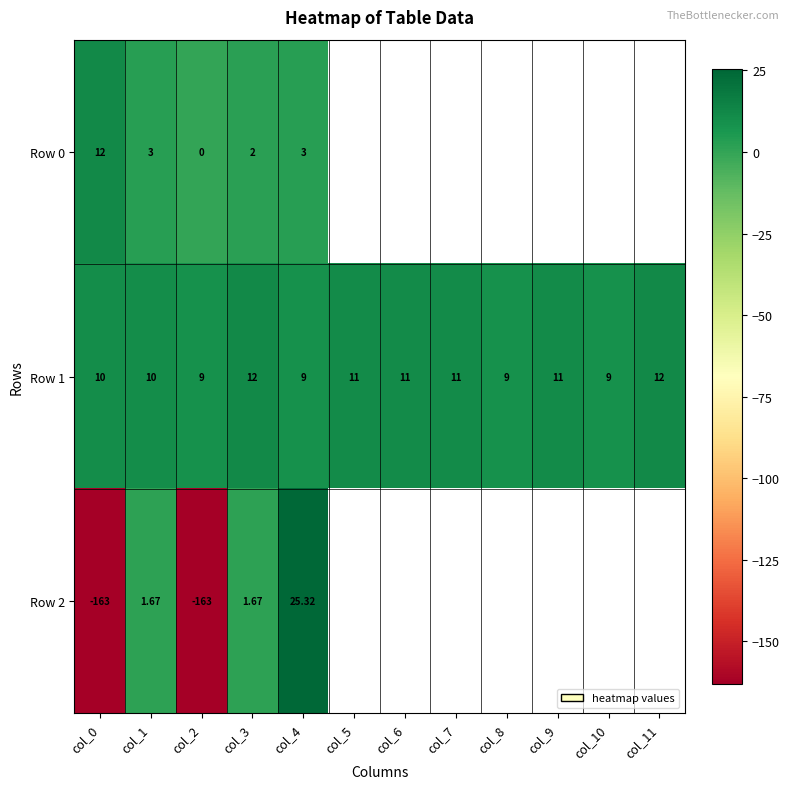

Is the value of Row 1 at col_6 greater than the value of Row 0 at col_3?

Yes